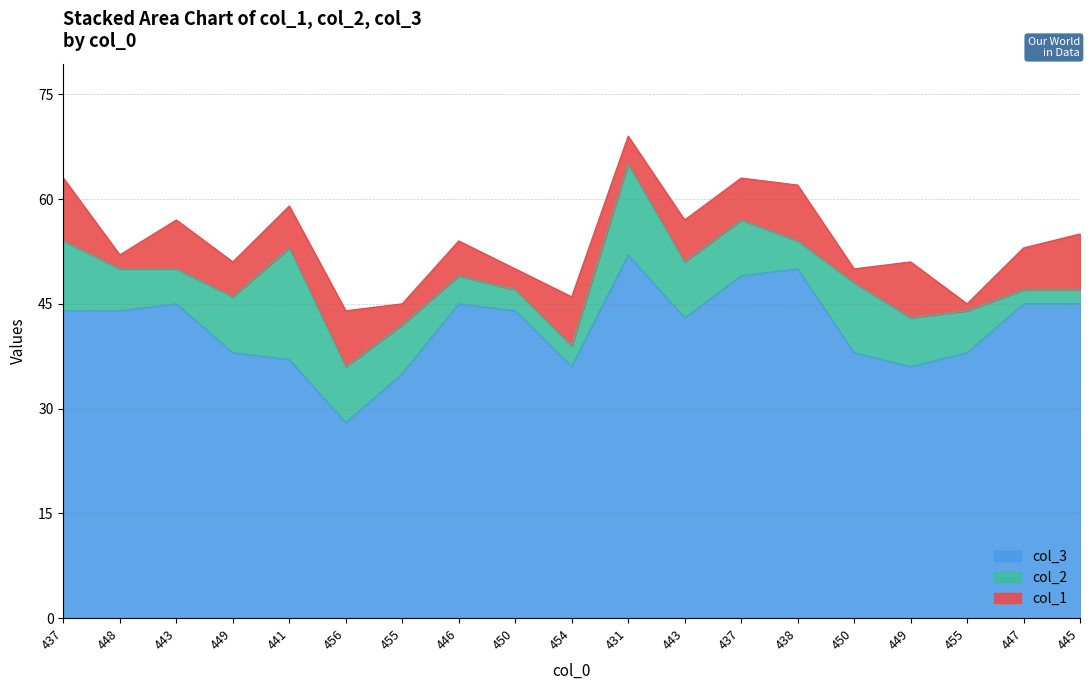

Does the chart display data point markers on the line(s)?

No